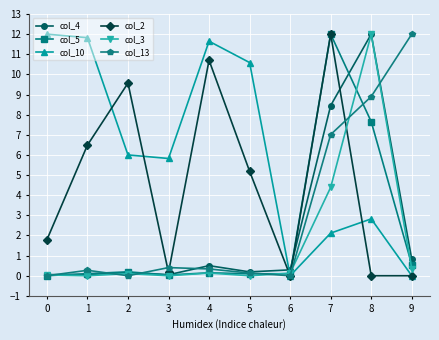

The col_2 series shows 12.0 at 7. True or false?

True